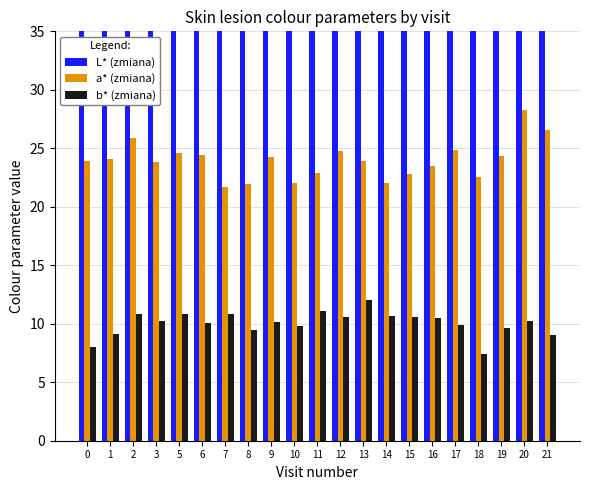

What is the difference between the b* (zmiana) values at 0 and 13?

4.0